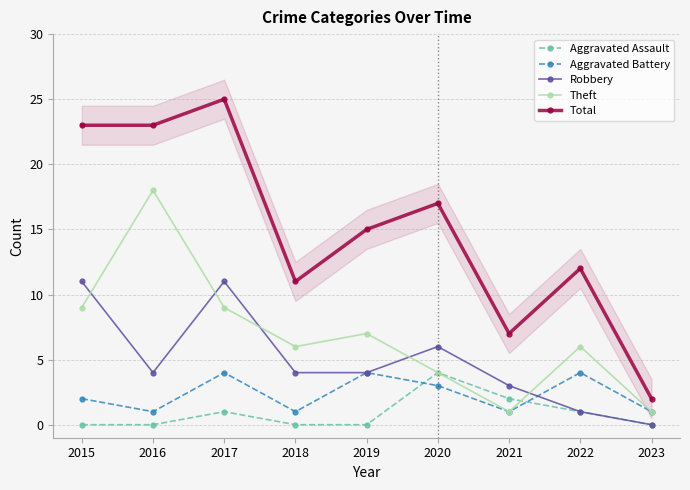

Reading left to right, list all the values displayed in this chart.

Aggravated Assault: 0	0	1	0	0	4	2	1	0
Aggravated Battery: 2	1	4	1	4	3	1	4	1
Robbery: 11	4	11	4	4	6	3	1	0
Theft: 9	18	9	6	7	4	1	6	1
Total: 23	23	25	11	15	17	7	12	2